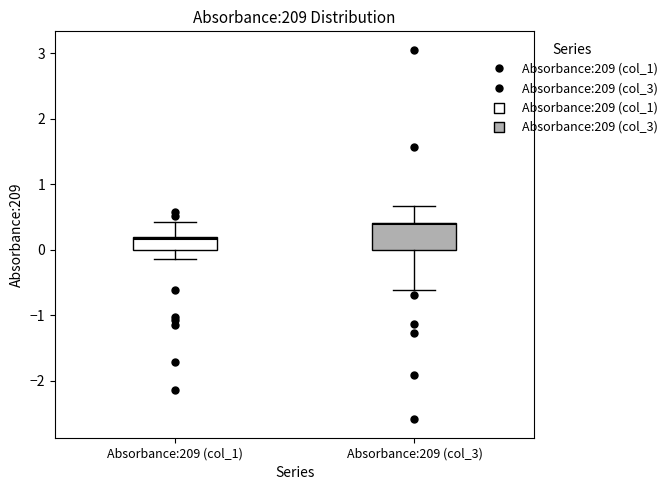

Reading left to right, read every box against the y-axis: the position of its median line, the range the box covers, and the ends of its whiskers. The values are not printed on the chart, so give them approximately, as read against the axis.

Absorbance:209 (col_1): median 0.2 (just below the box's upper edge), box 0.0 to 0.2, whiskers -0.1 to 0.4
Absorbance:209 (col_3): median 0.4, box 0.0 to 0.4, whiskers -0.6 to 0.7